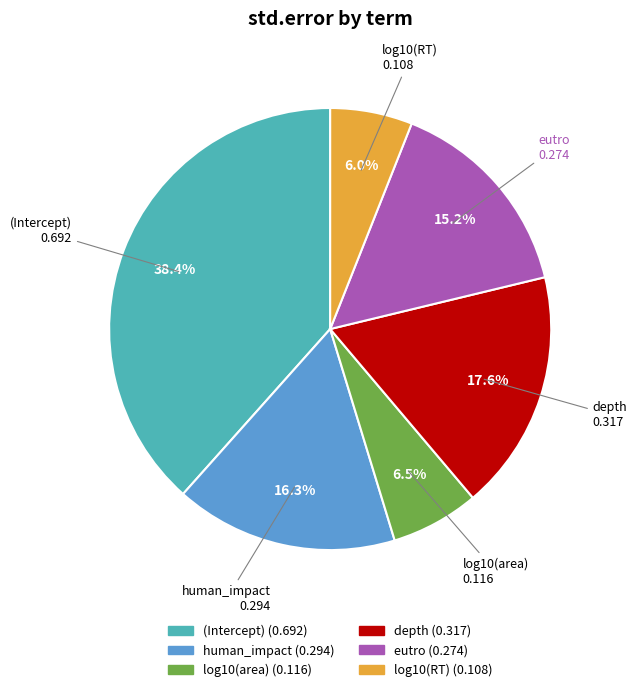

Combined, do (Intercept) and log10(RT) account for over 50%?

No